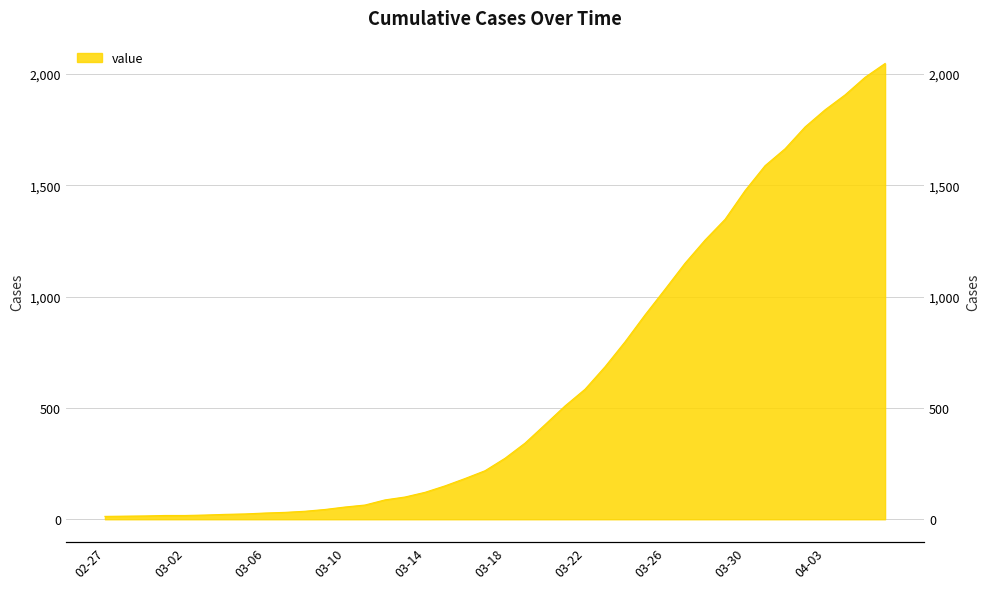

How many lines are shown in the chart?

1